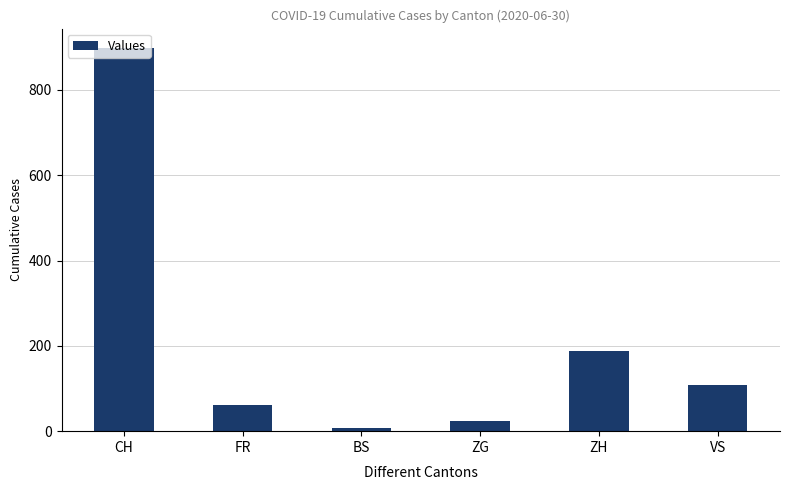

What is the value of the 1st bar from the left?

899